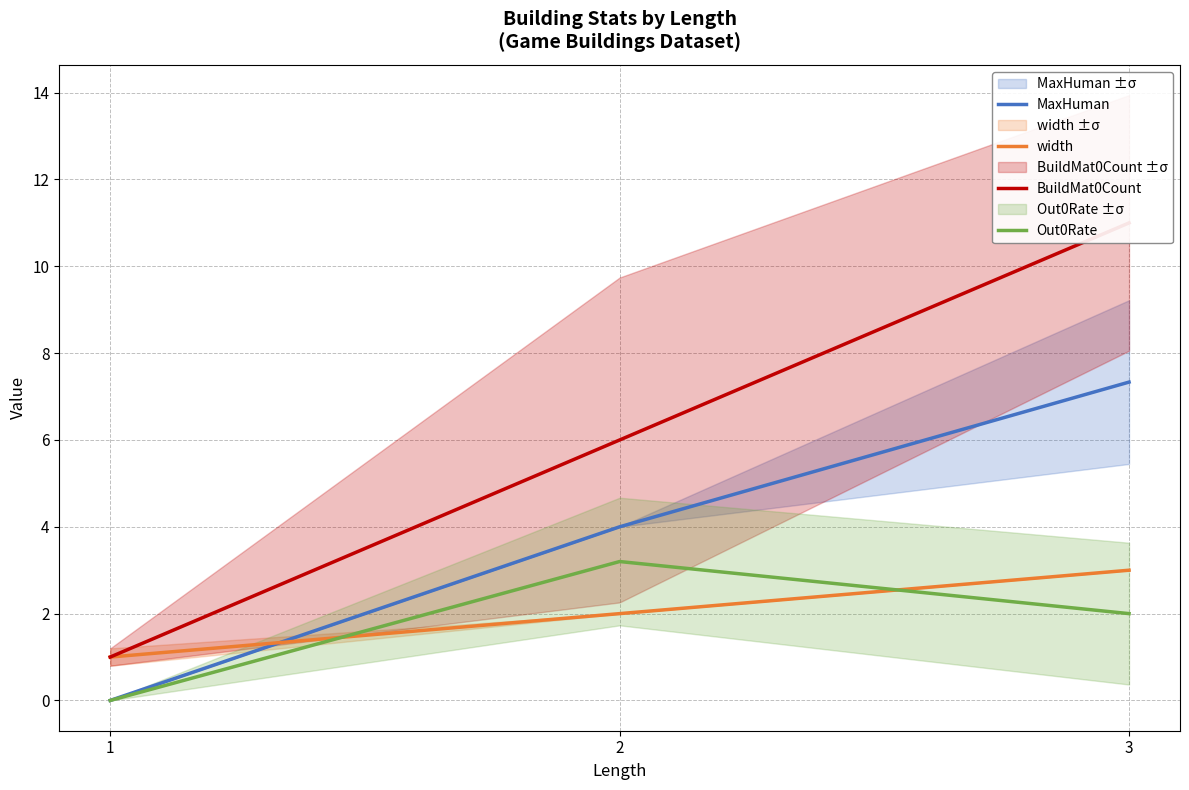

True or false: width has a value of 2.0 at 2.

True